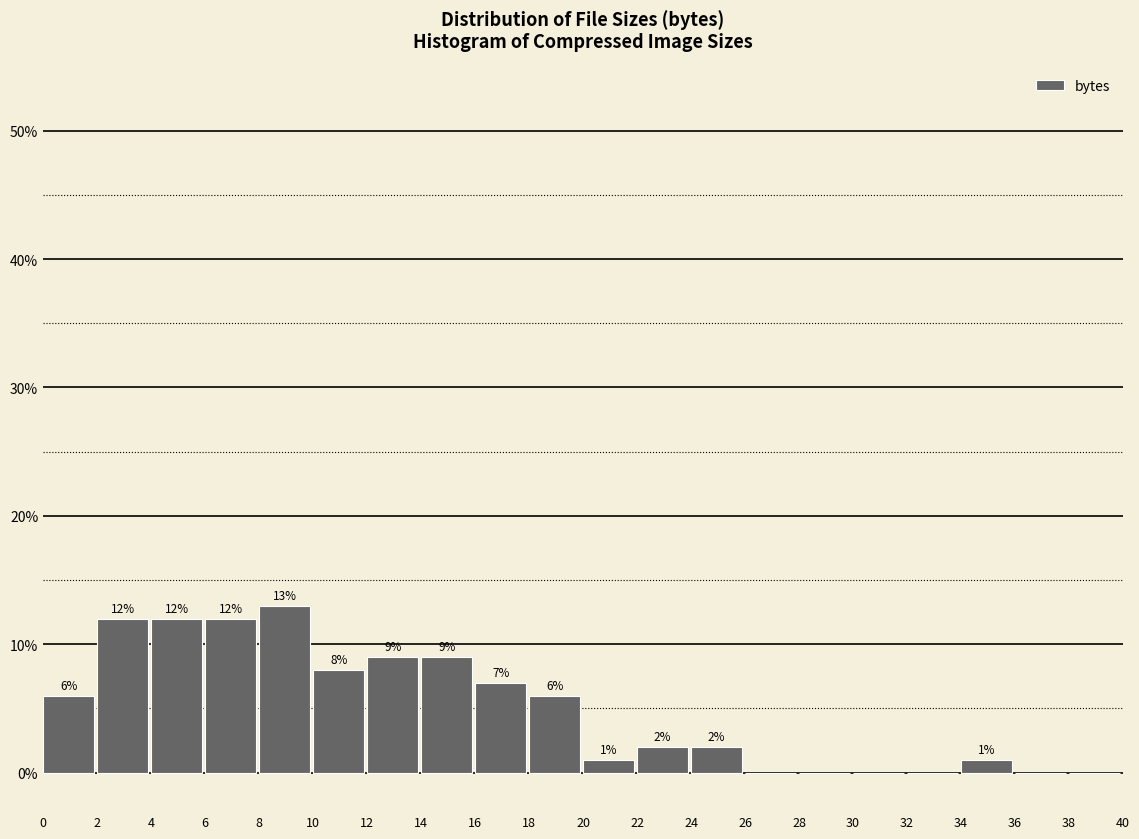

Reading right to left, what are all the values shown in this chart?

38=0.0	36=0.0	34=1.0	32=0.0	30=0.0	28=0.0	26=0.0	24=2.0	22=2.0	20=1.0	18=6.0	16=7.0	14=9.0	12=9.0	10=8.0	8=13.0	6=12.0	4=12.0	2=12.0	0=6.0